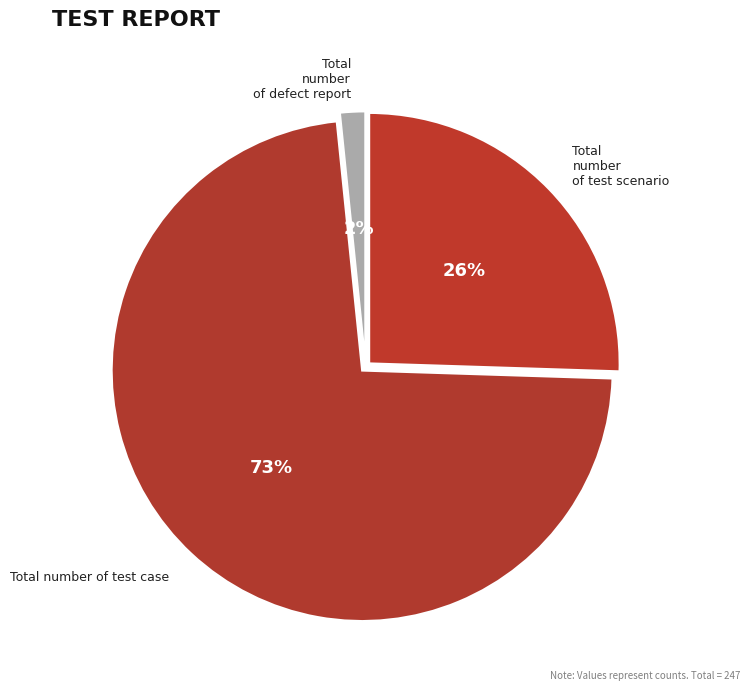

True or false: Total number of test scenario accounts for 26% of the total.

True